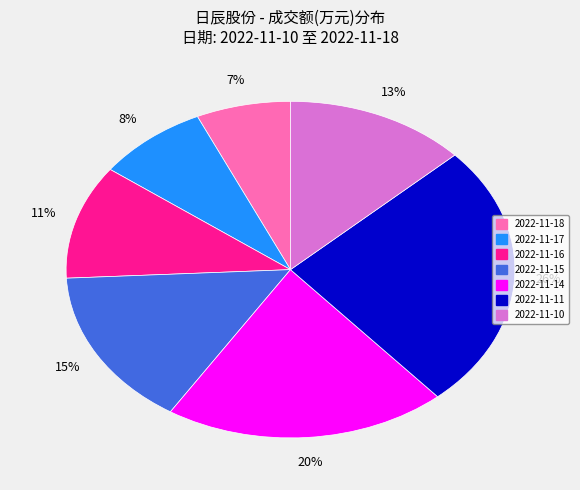

True or false: 2022-11-15 accounts for 15% of the total.

True